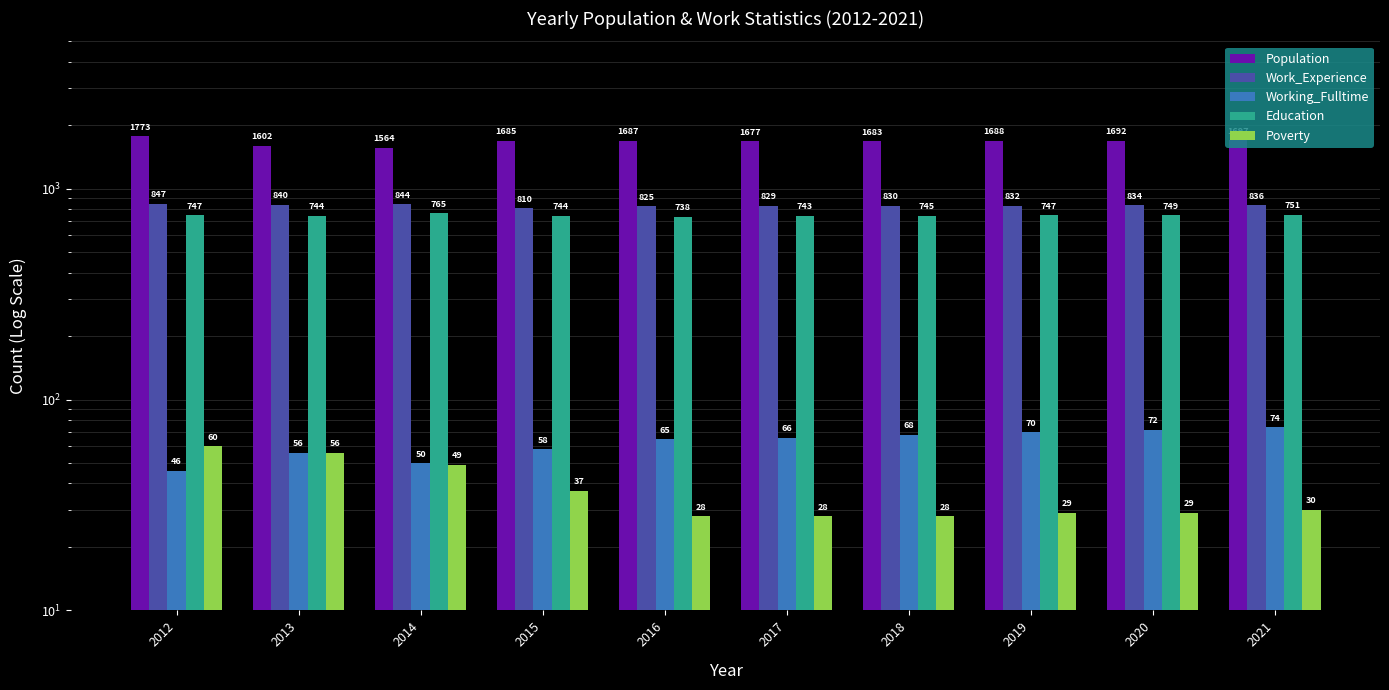

What is the approximate value of Working_Fulltime at 2021, to the nearest 10?

70